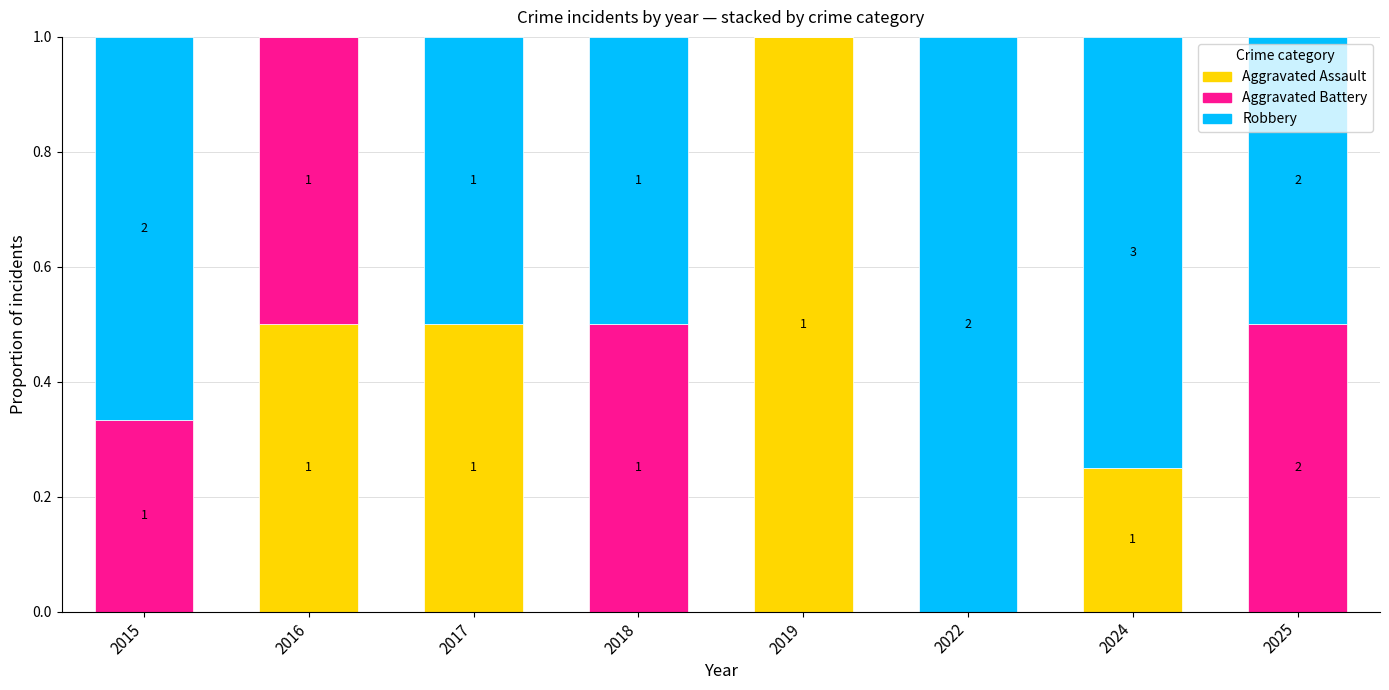

Read the Aggravated Assault value at 2017.

0.5